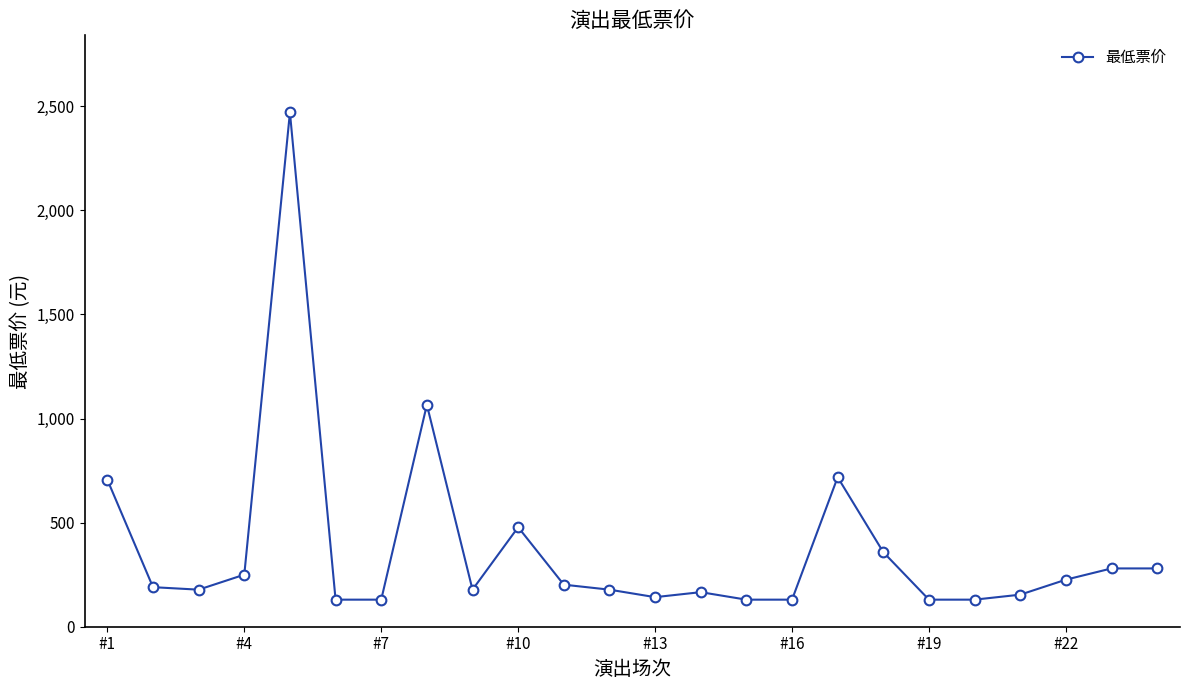

What is the value of the 22nd point from the left?

226